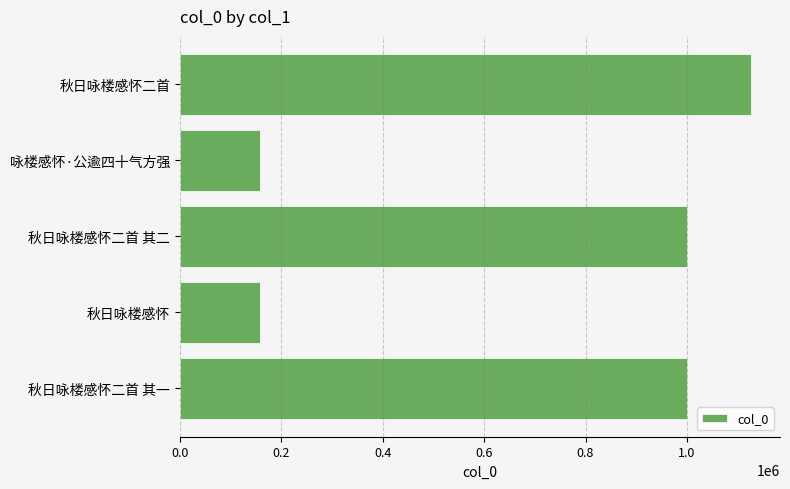

What is the difference between the maximum and second lowest values?

969032